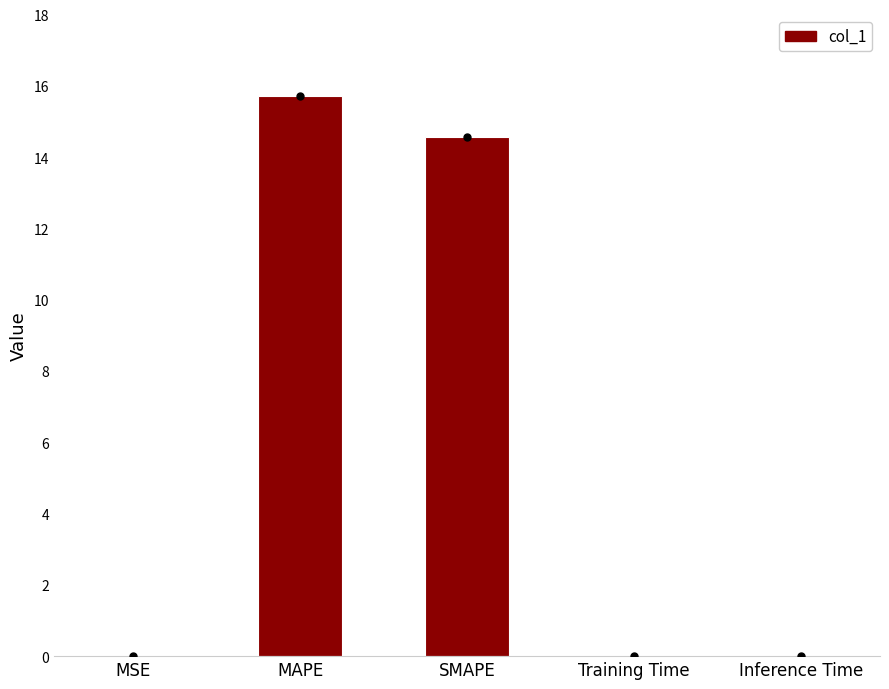

What is the maximum value shown in the chart?

15.7